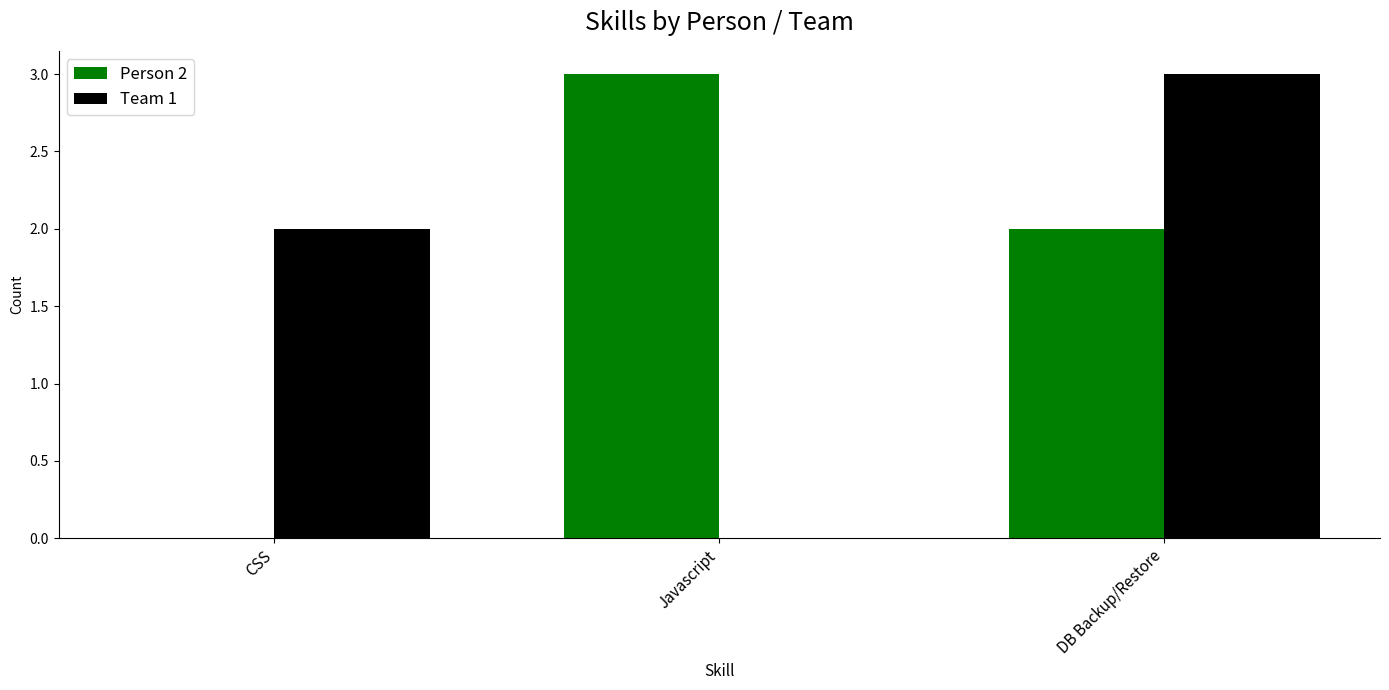

Reading left to right, transcribe all the data shown in this chart.

Person 2: CSS=0	Javascript=3	DB Backup/Restore=2
Team 1: CSS=2	Javascript=0	DB Backup/Restore=3